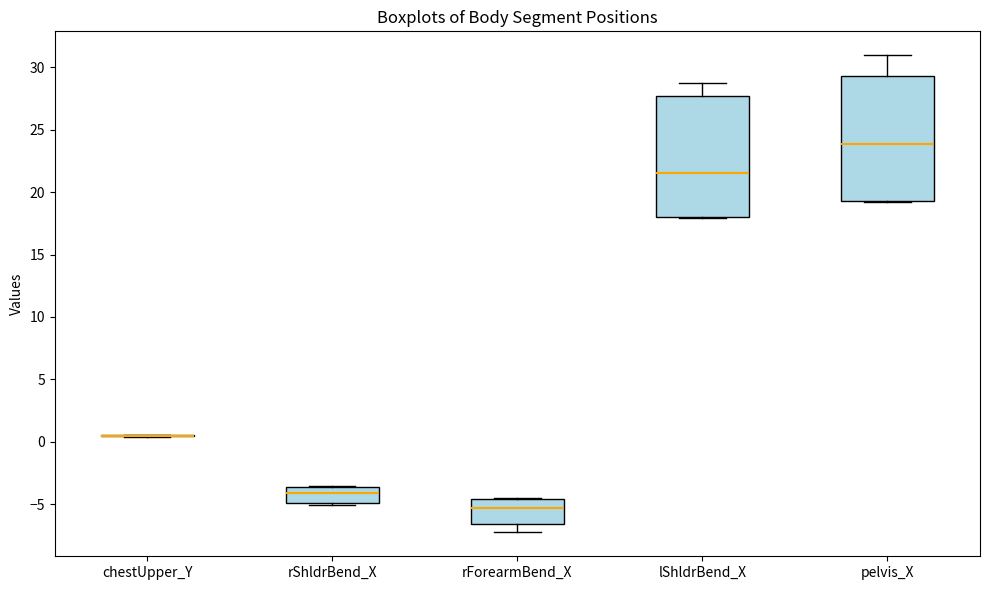

Reading left to right, transcribe this box plot: for each box, give where its median line is, the range the box spans, and where its two whiskers end, as read against the y-axis. The values are not printed on the chart, so give them approximately, as read against the axis.

chestUpper_Y: box collapsed to a line at 0.5, whiskers 0.5 to 0.5
rShldrBend_X: median -4.0, box -5.0 to -3.5, whiskers -5.0 (just below the box's lower edge) to -3.5
rForearmBend_X: median -5.5, box -6.5 to -4.5, whiskers -7.0 to -4.5
lShldrBend_X: median 21.5, box 18.0 to 27.5, whiskers 18.0 to 28.5
pelvis_X: median 24.0, box 19.5 to 29.5, whiskers 19.0 to 31.0